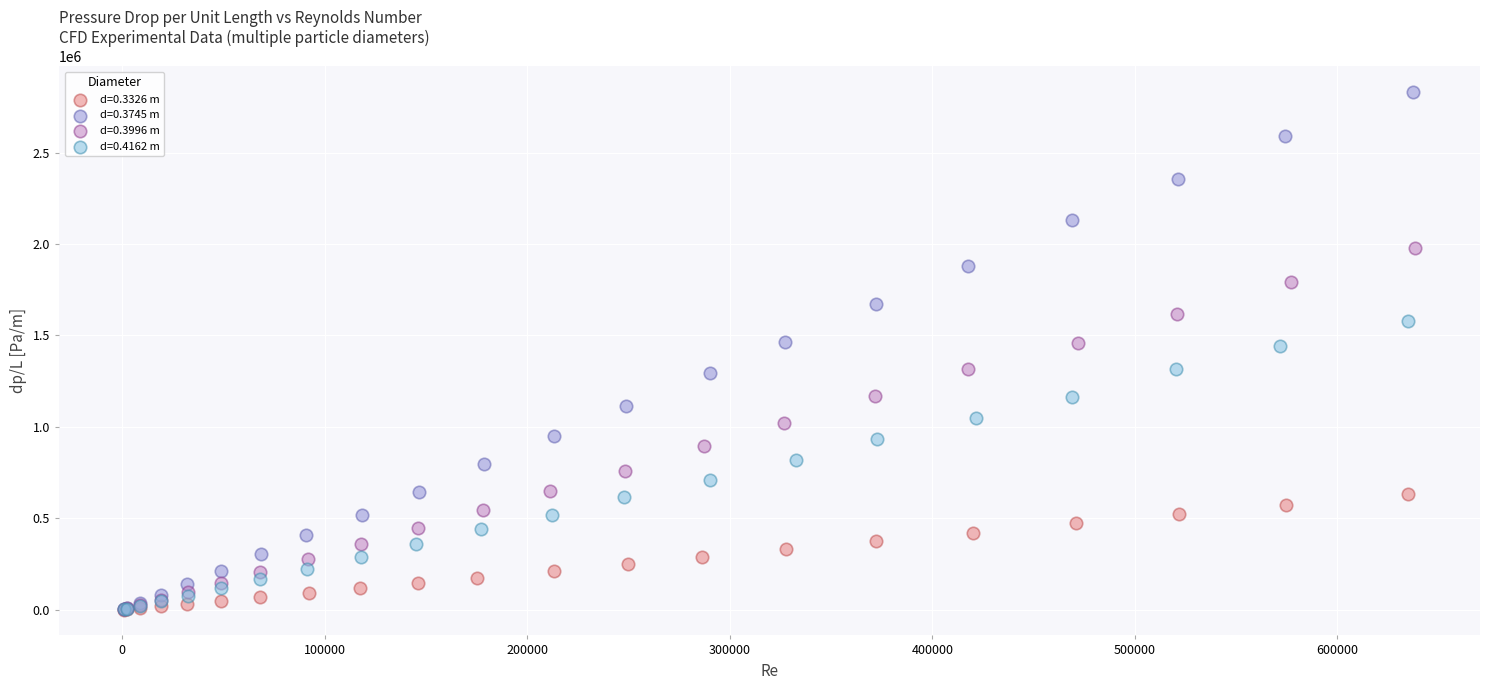

Which series contains the highest Y value?

d=0.3745 m